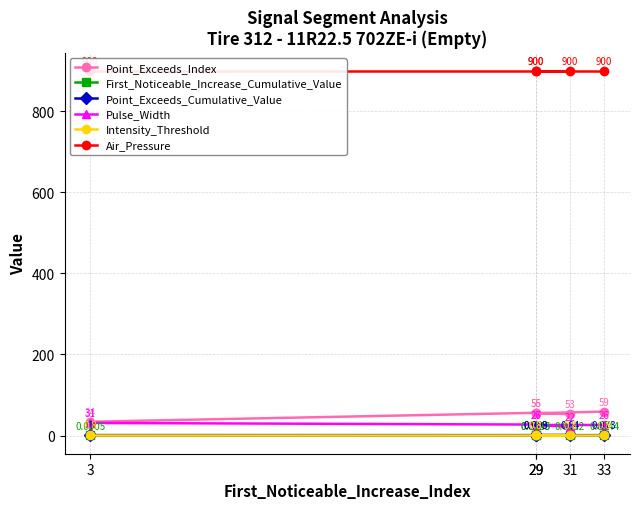

What are all the series names shown in the legend?

Point_Exceeds_Index, First_Noticeable_Increase_Cumulative_Value, Point_Exceeds_Cumulative_Value, Pulse_Width, Intensity_Threshold, Air_Pressure